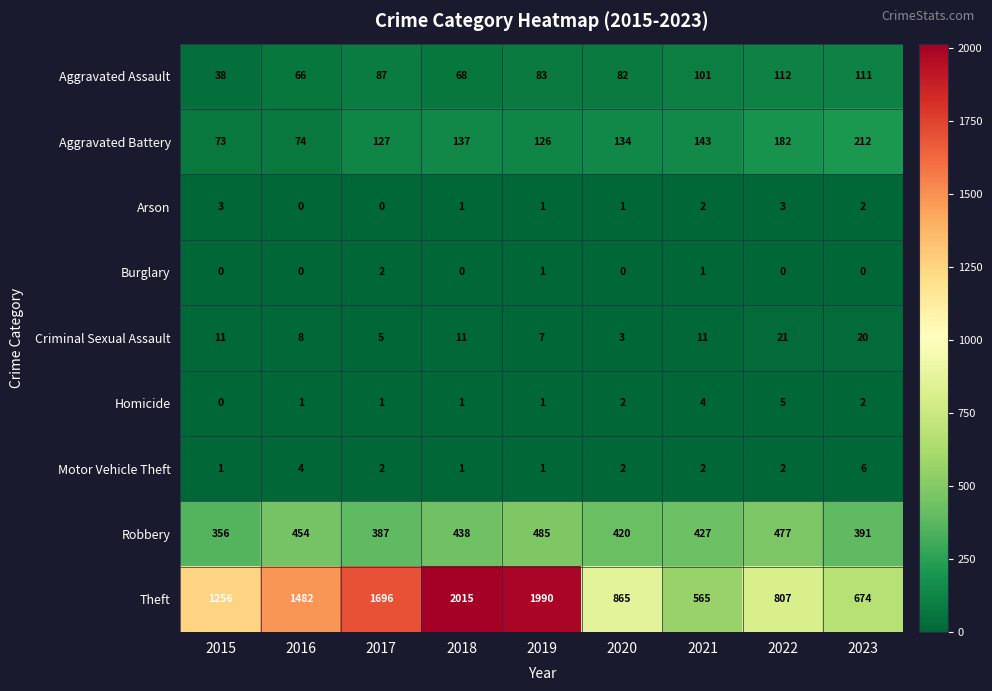

The value of Criminal Sexual Assault at 2021 is 6. True or false?

False